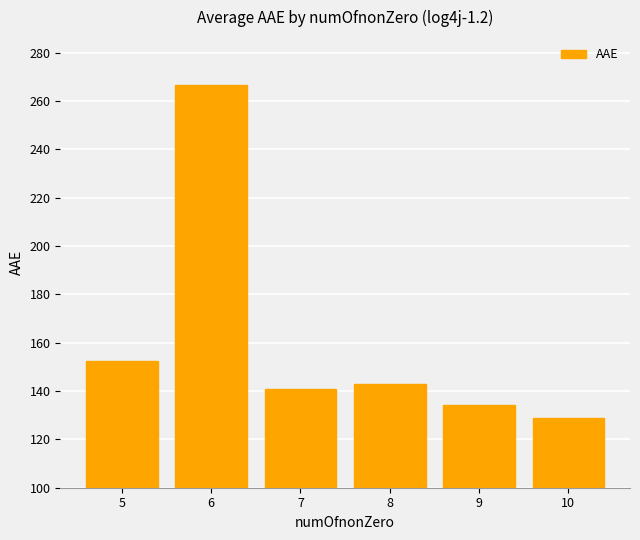

How many categories are shown in the chart?

6